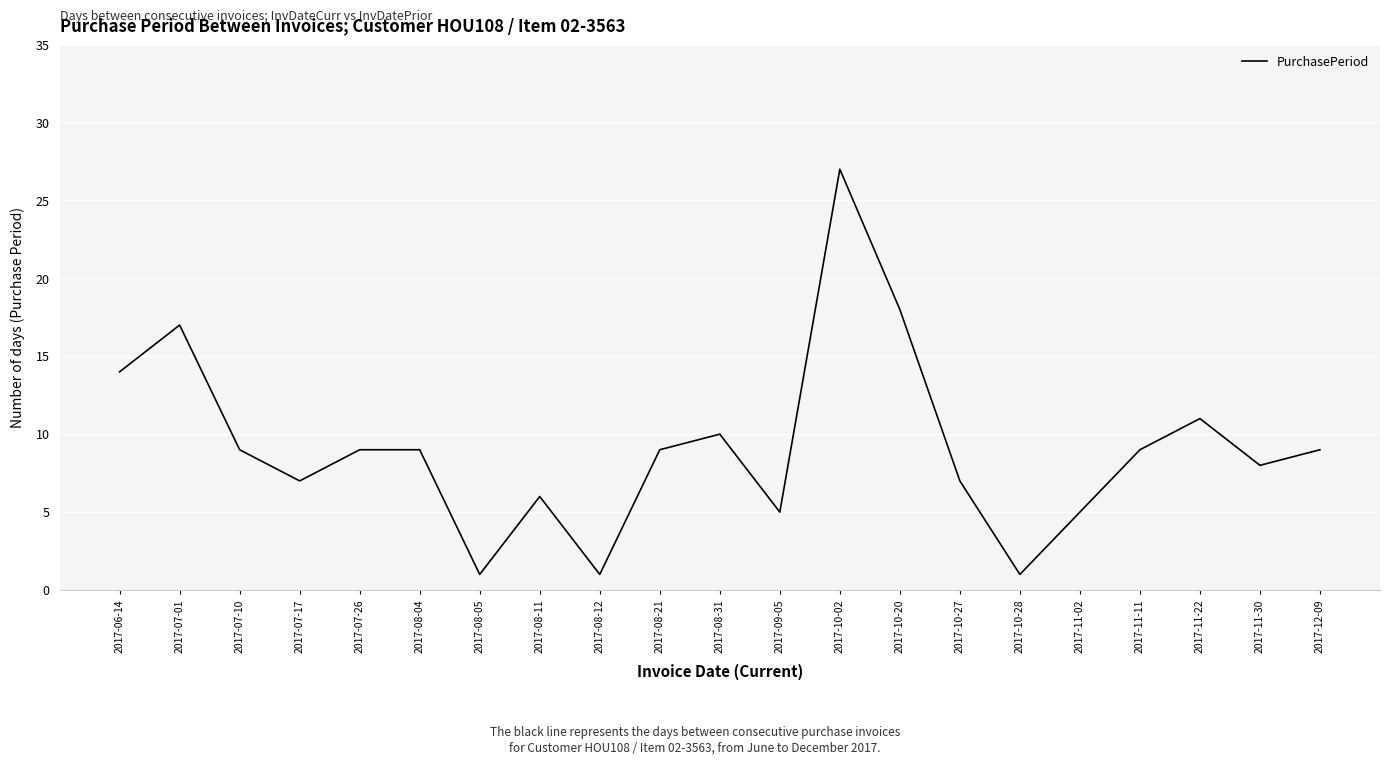

At which category does the data reach its first local peak?

2017-07-01